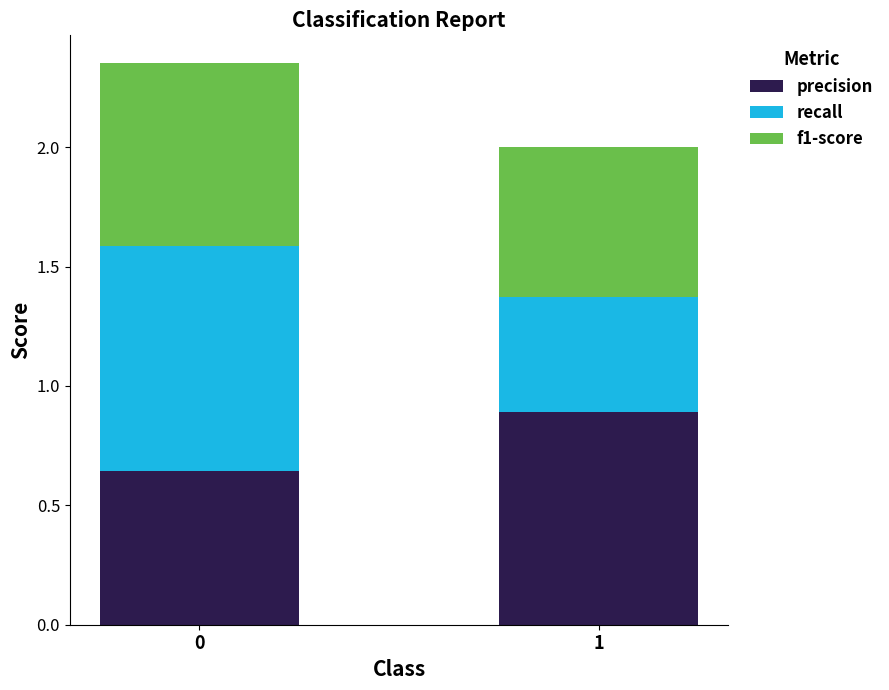

Rank the categories by precision value from lowest to highest.

0, 1